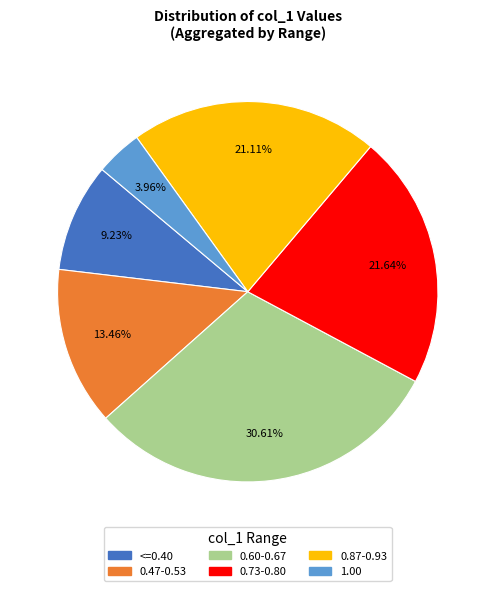

Is there a majority slice in this chart?

No